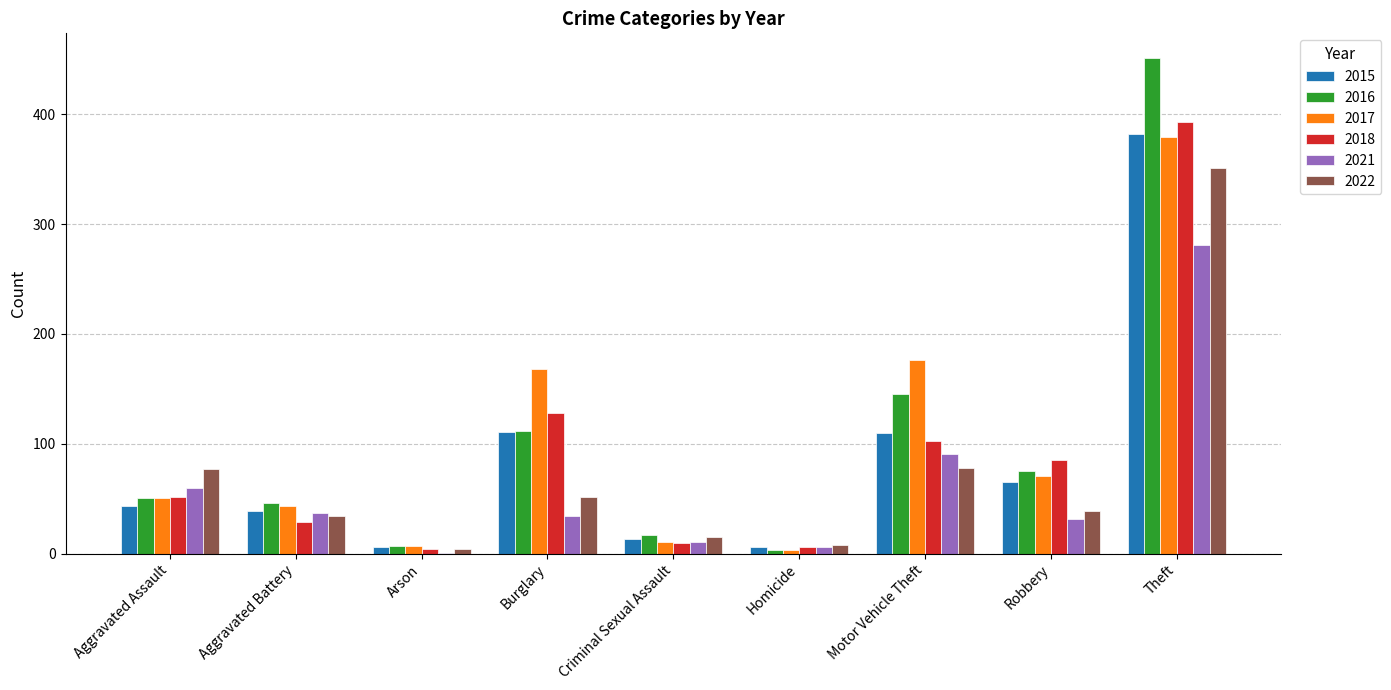

Is the value of 2021 at Motor Vehicle Theft greater than the value of 2016 at Arson?

Yes